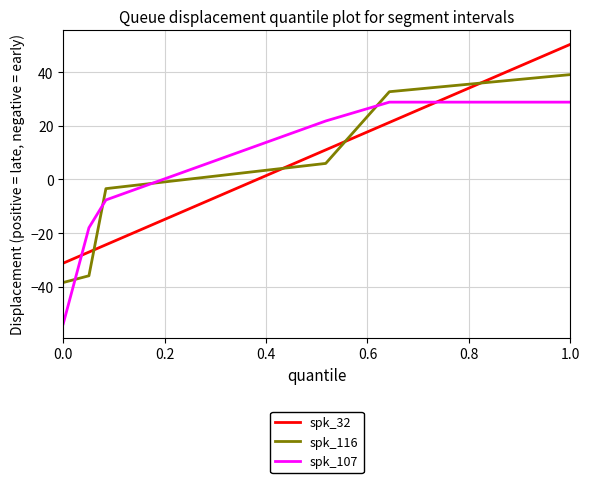

What is the difference between the second highest and second lowest values in the spk_107 series?

46.8